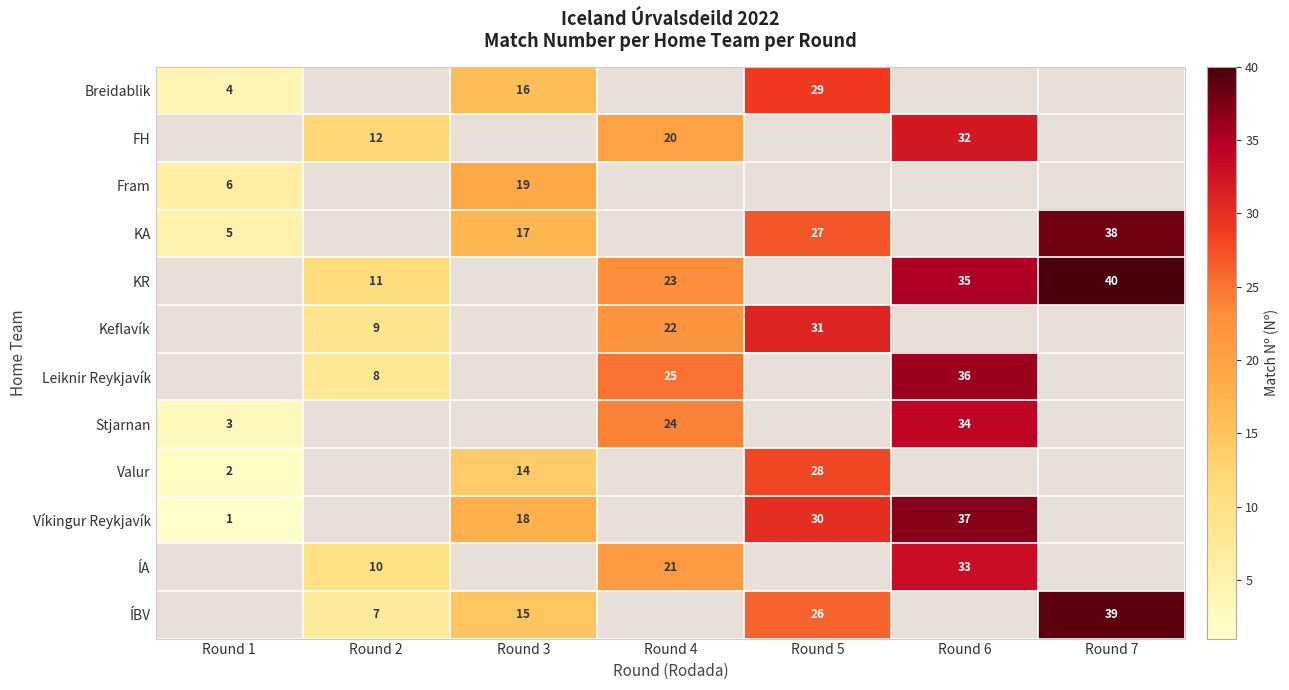

True or false: Víkingur Reykjavík has a value of 12 at Round 3.

False